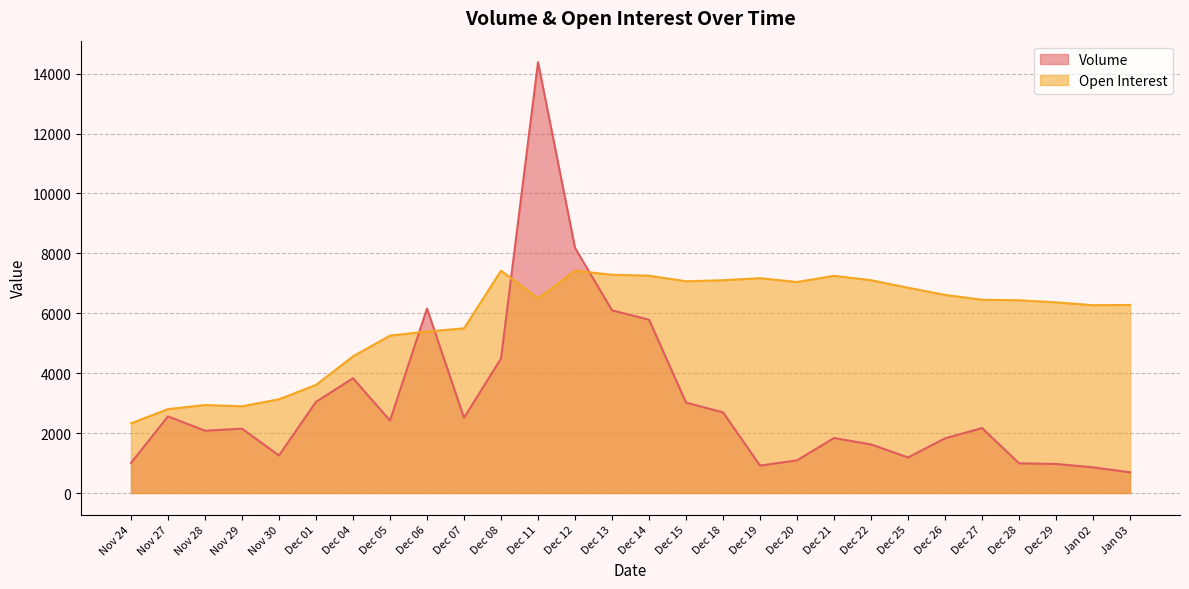

What is the minimum value shown in the chart?

691